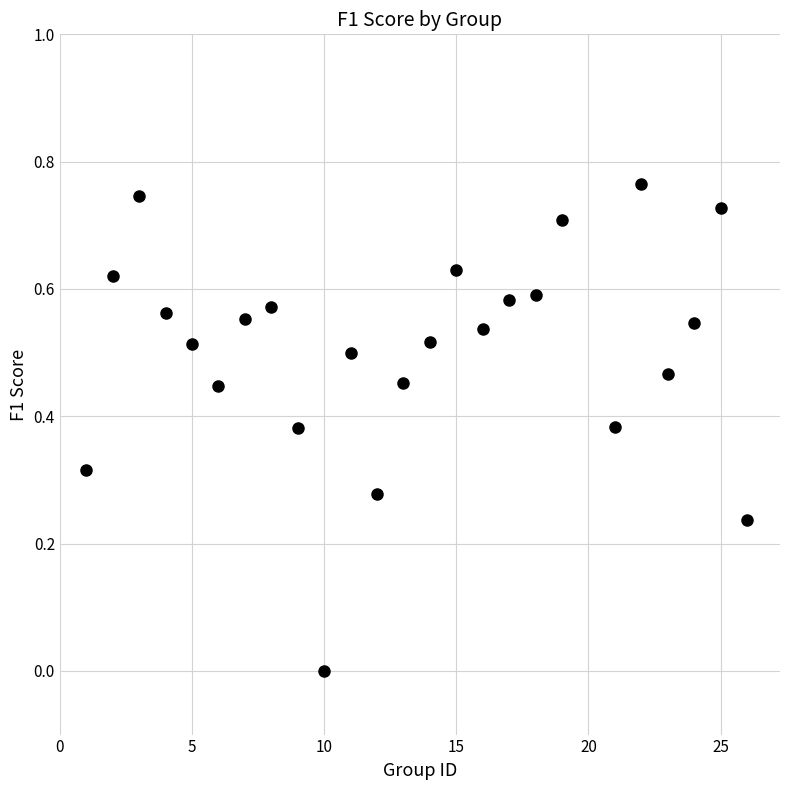

What is the range of X values (max minus min)?

25.0